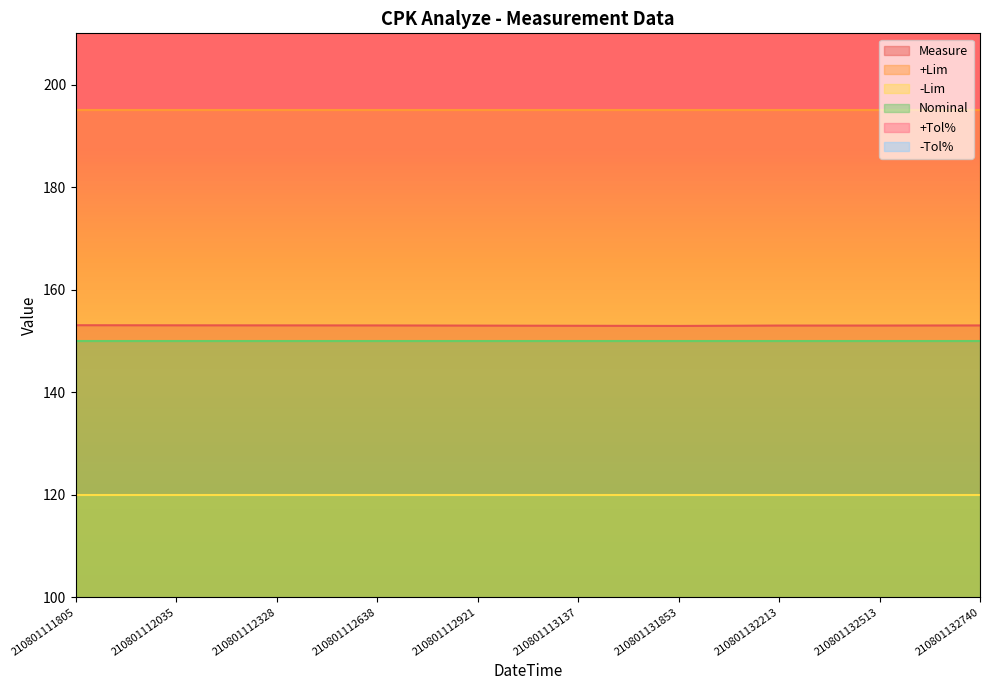

What is the spread (max minus min) of values at 210801112035?

175.0